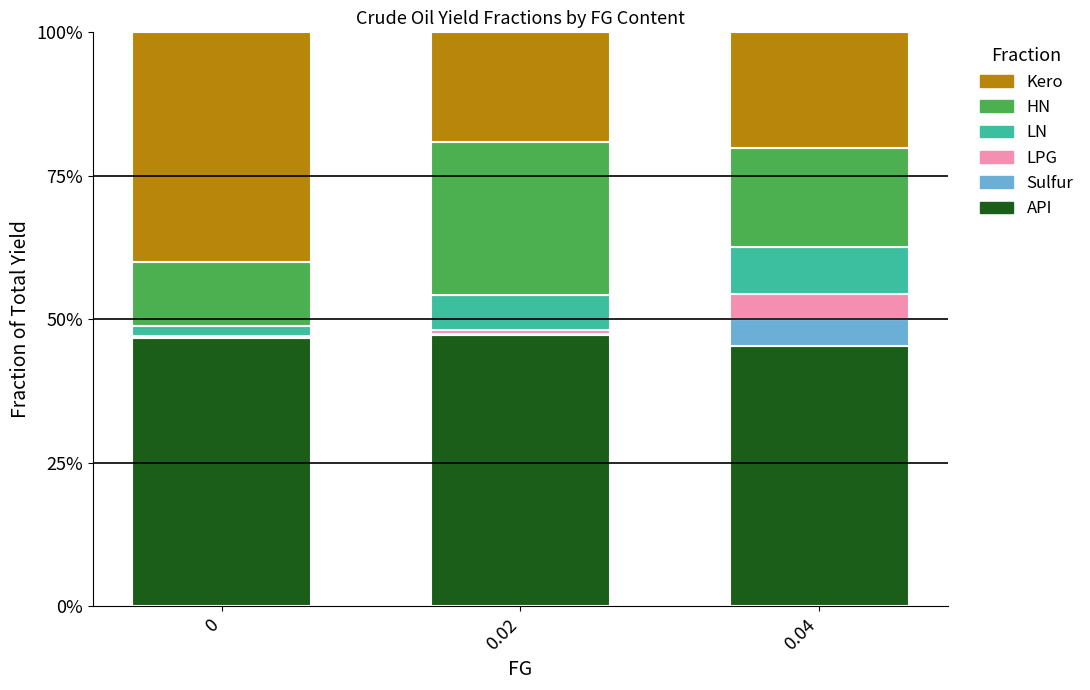

The value of Kero at 0.02 is 0.2. True or false?

True